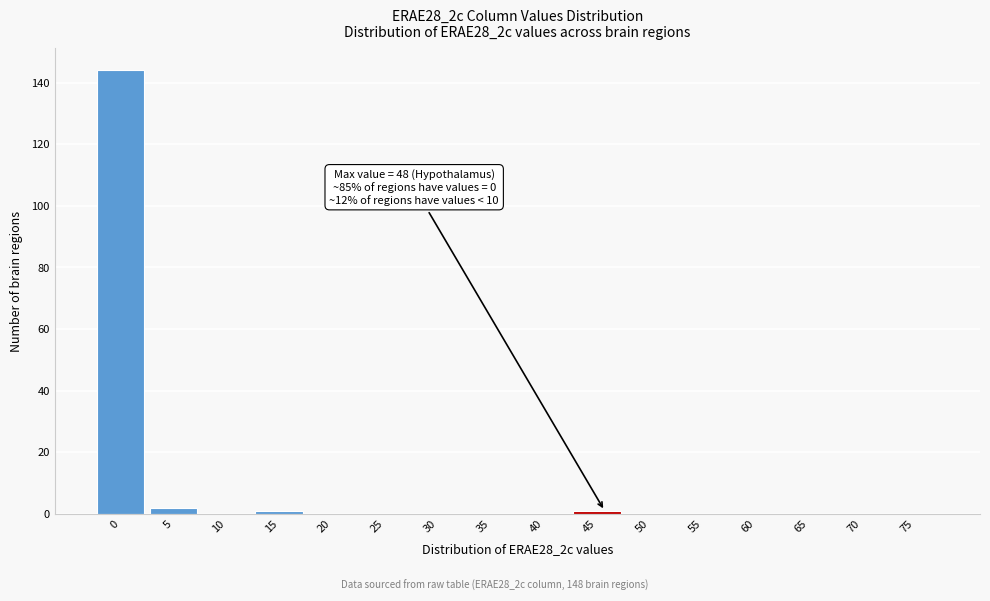

Reading left to right, list all the values displayed in this chart.

0=144	5=2	10=0	15=1	20=0	25=0	30=0	35=0	40=0	45=1	50=0	55=0	60=0	65=0	70=0	75=0